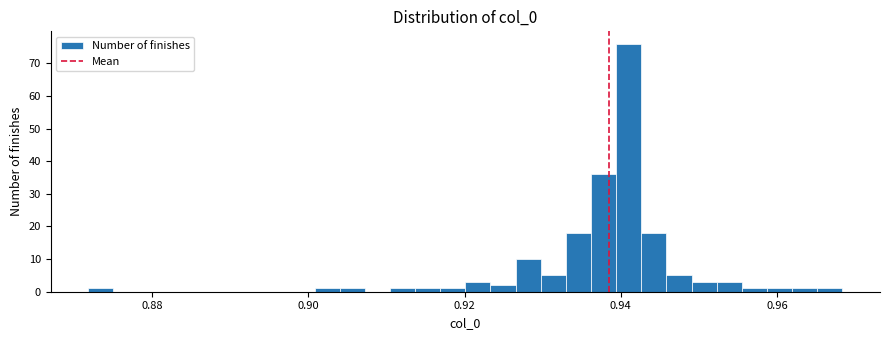

Read against the x-axis, roughly where is the centre of the tallest bar?

0.942